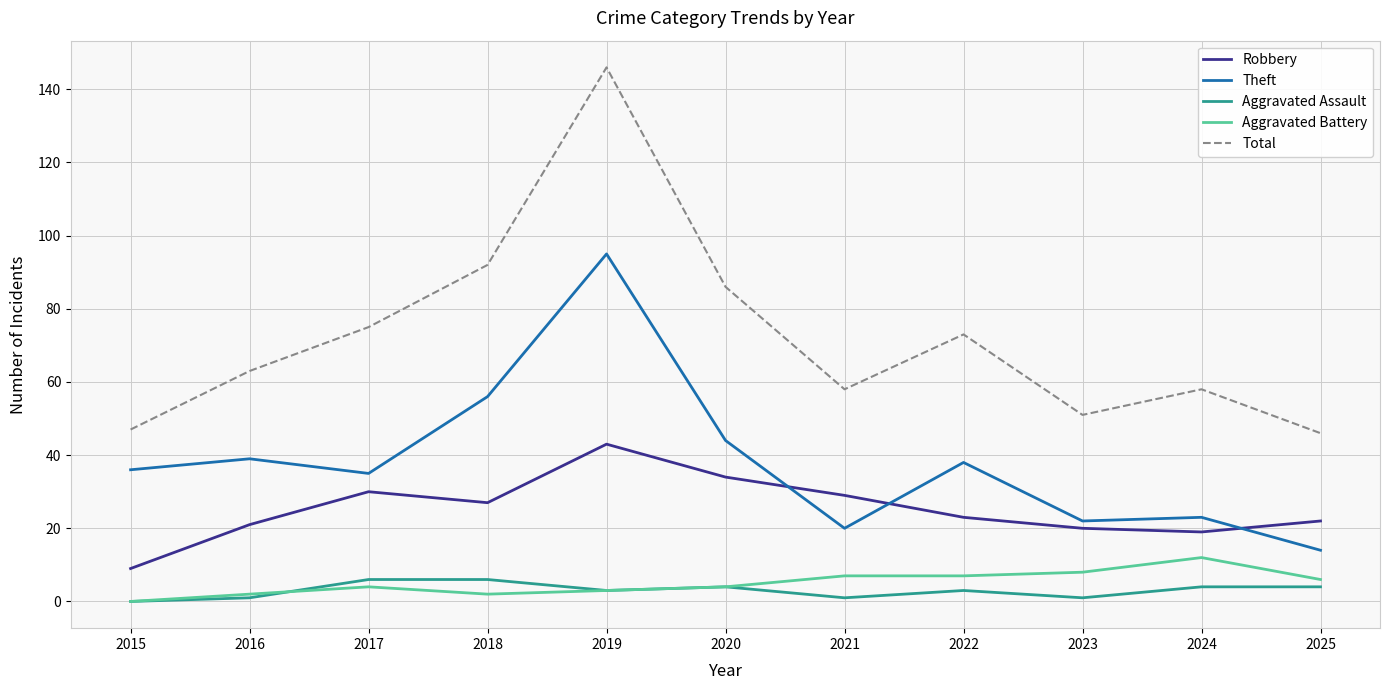

Reading left to right, what are all the values shown in this chart?

Robbery: 2015=9	2016=21	2017=30	2018=27	2019=43	2020=34	2021=29	2022=23	2023=20	2024=19	2025=22
Theft: 2015=36	2016=39	2017=35	2018=56	2019=95	2020=44	2021=20	2022=38	2023=22	2024=23	2025=14
Aggravated Assault: 2015=0	2016=1	2017=6	2018=6	2019=3	2020=4	2021=1	2022=3	2023=1	2024=4	2025=4
Aggravated Battery: 2015=0	2016=2	2017=4	2018=2	2019=3	2020=4	2021=7	2022=7	2023=8	2024=12	2025=6
Total: 2015=47	2016=63	2017=75	2018=92	2019=146	2020=86	2021=58	2022=73	2023=51	2024=58	2025=46